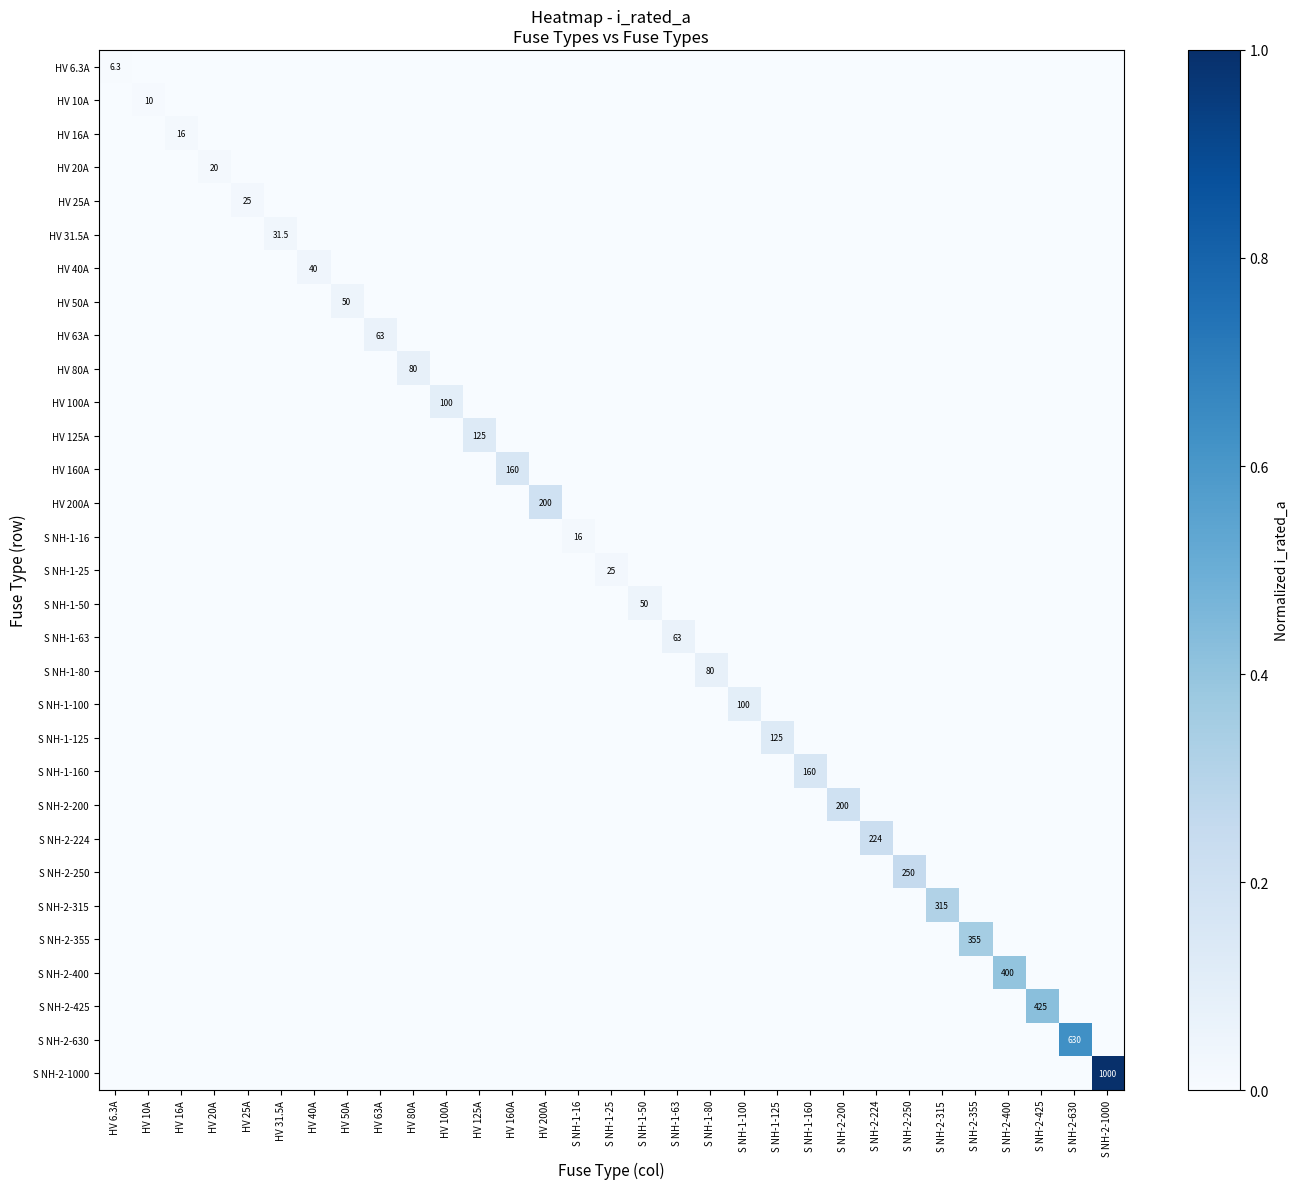

Which series has the largest total across all categories?

S NH-2-1000